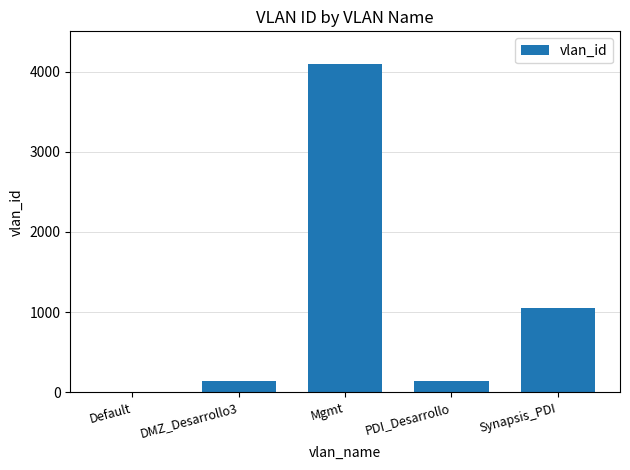

What is the maximum value shown in the chart?

4095